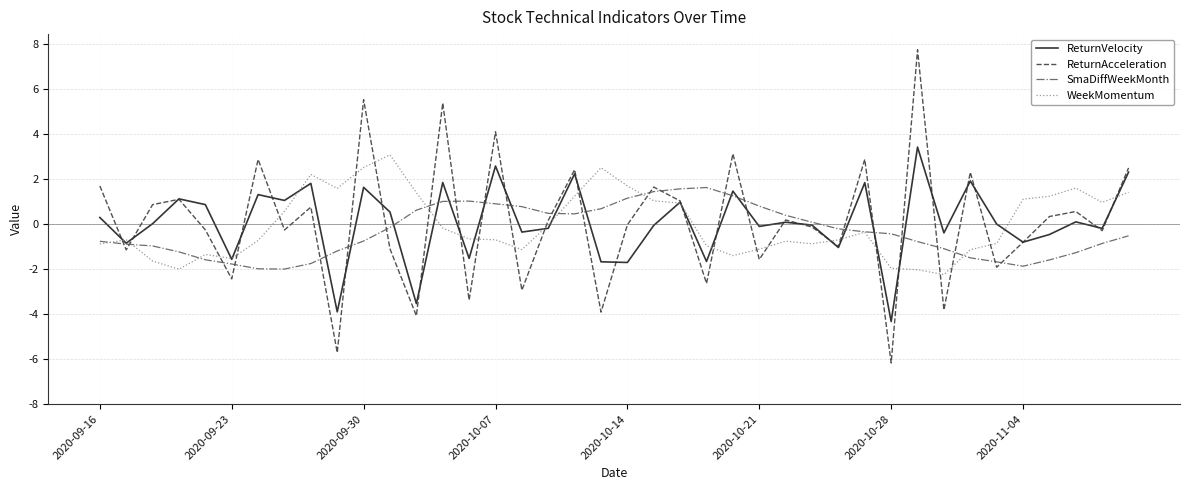

Which series has the largest range (max minus min)?

ReturnAcceleration